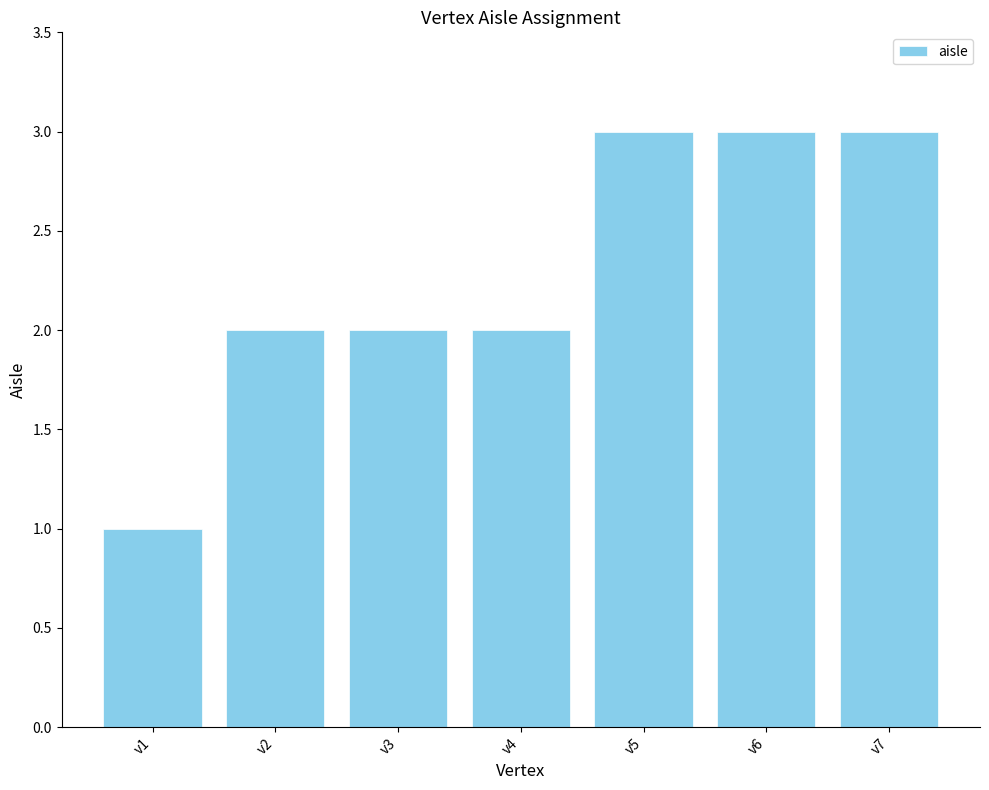

What is the ratio of the value at v5 to the value at v4?

1.5